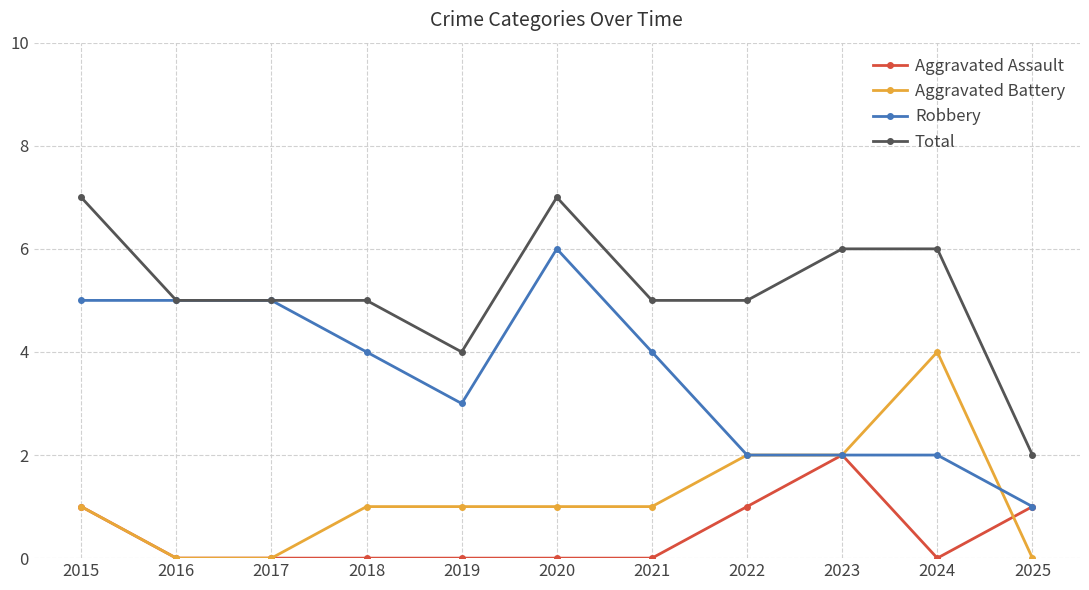

The Aggravated Assault series shows -1 at 2024. True or false?

False